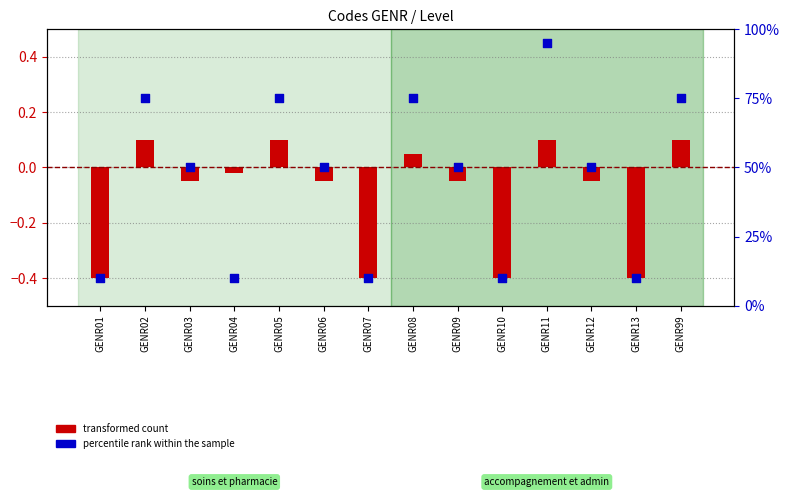

What is the total value across all series at GENR04?

10.0